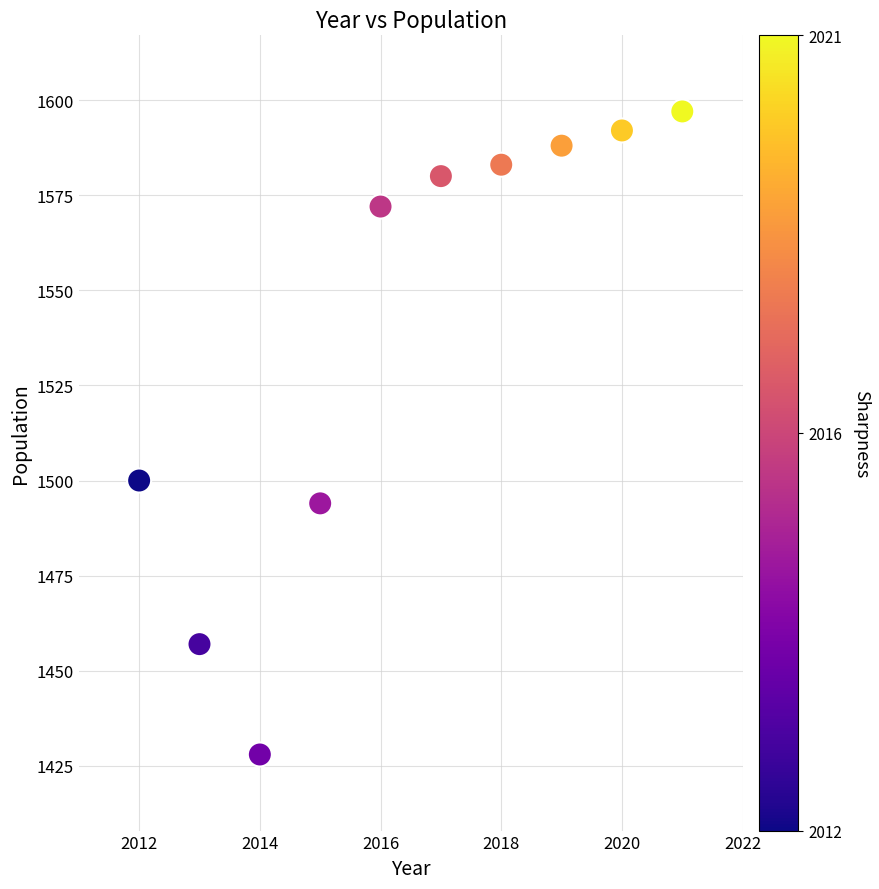

What is the average X value?

2016